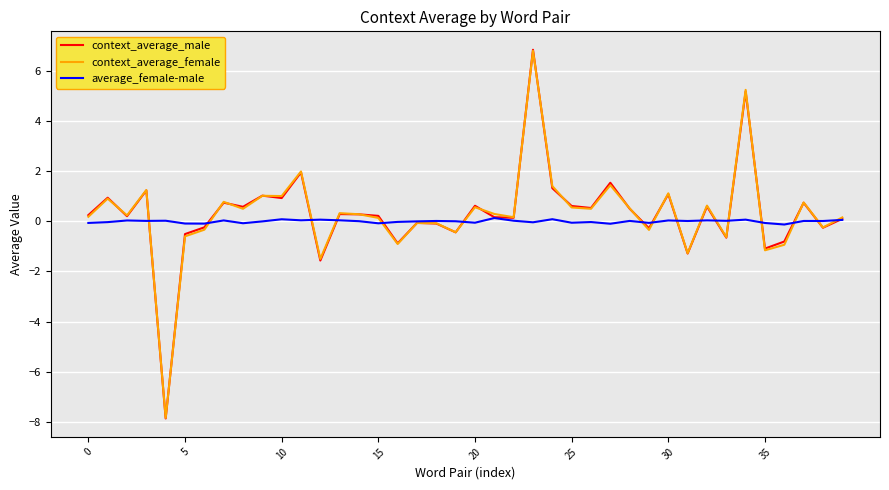

What is the difference between the maximum and second lowest values in the context_average_female series?

8.3